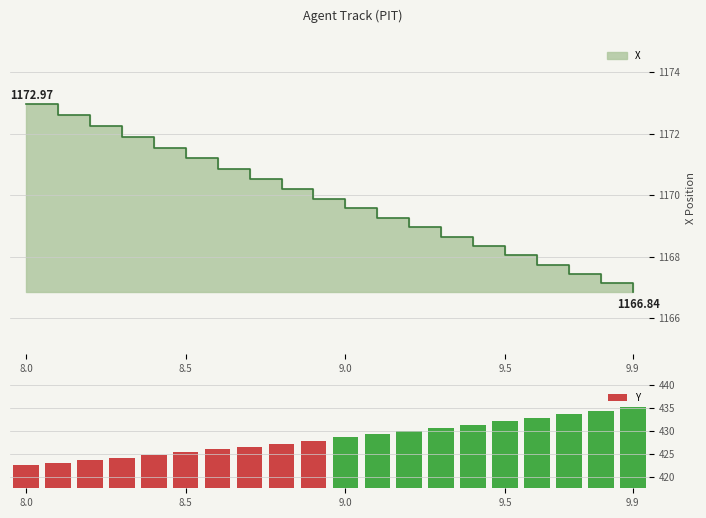

What is the smallest value displayed?

422.5